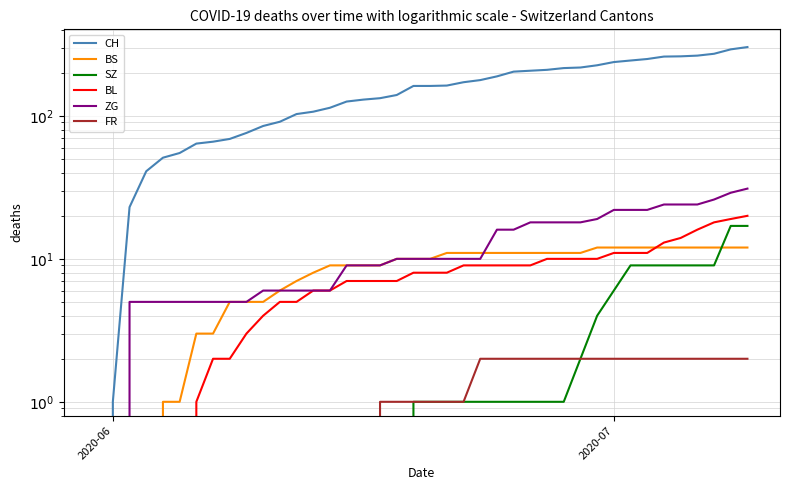

Which series has the widest spread of values?

CH